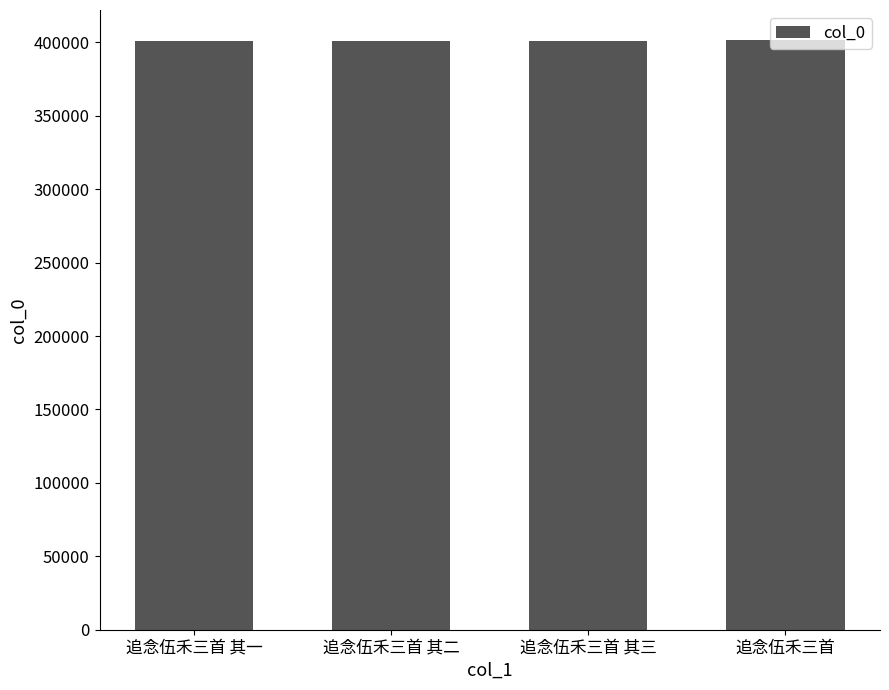

What is the average value?

401412